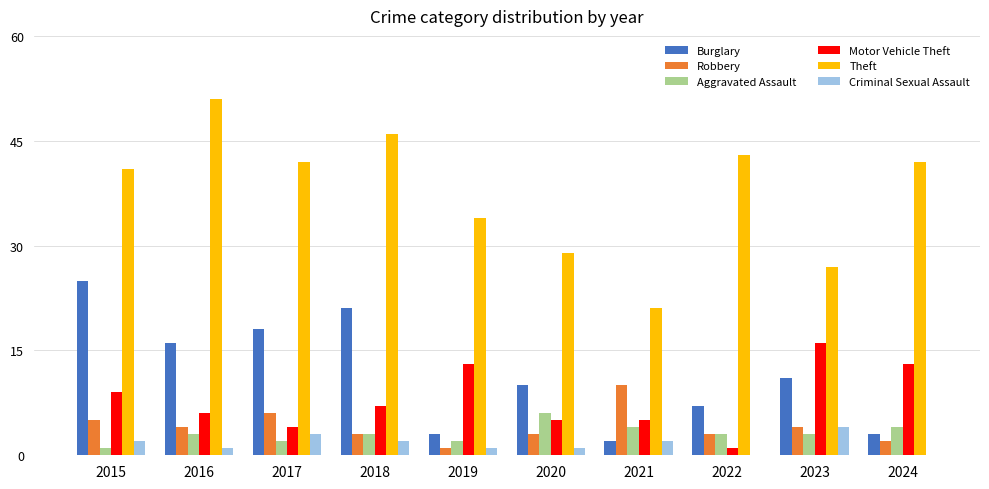

What is the highest value of the Motor Vehicle Theft series?

16